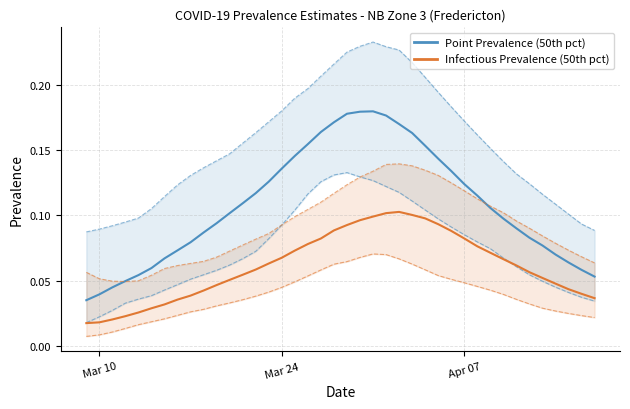

Is the value of pointinfectiousprevalence_95 at 14 greater than the value of pointinfectiousprevalence_05 at 37?

Yes